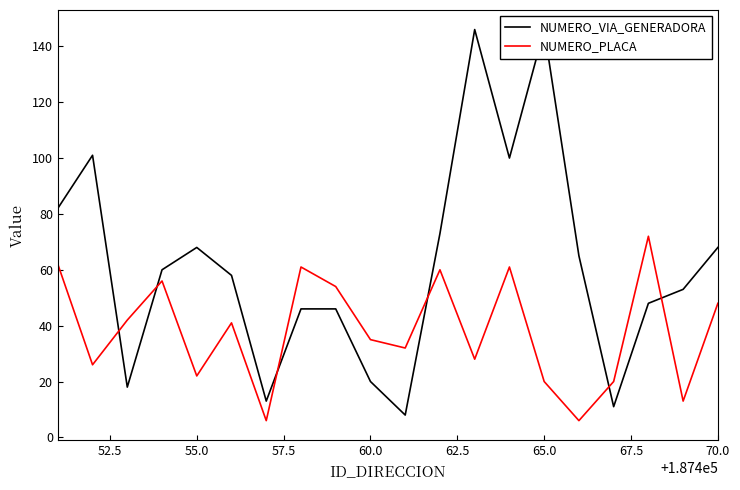

Rank the series by their maximum value, from lowest to highest.

NUMERO_PLACA, NUMERO_VIA_GENERADORA